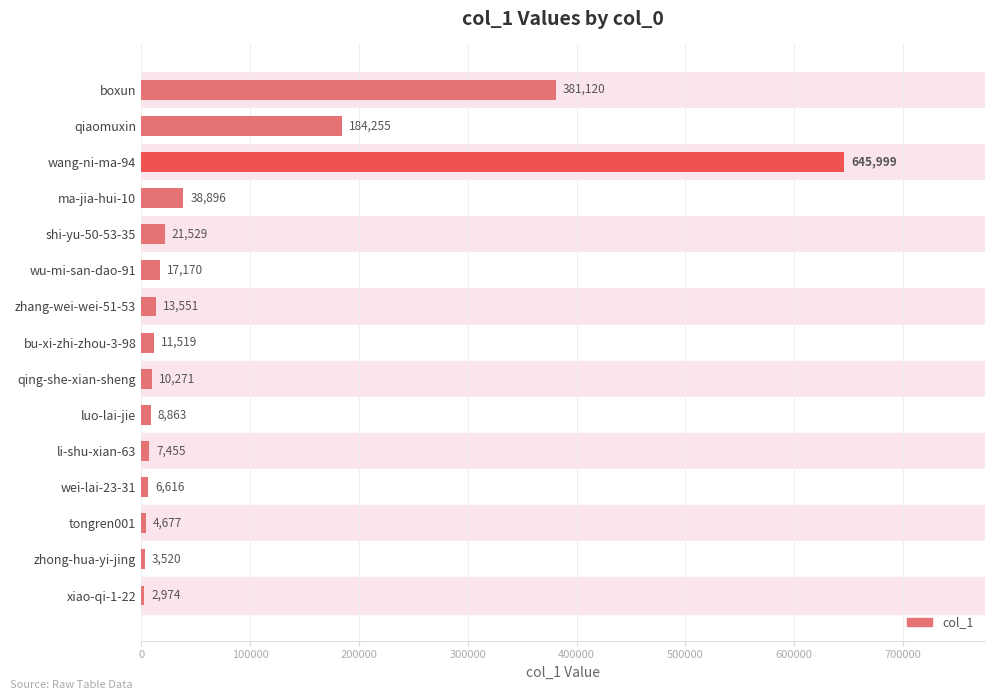

Which has a higher value, zhong-hua-yi-jing or wu-mi-san-dao-91?

wu-mi-san-dao-91